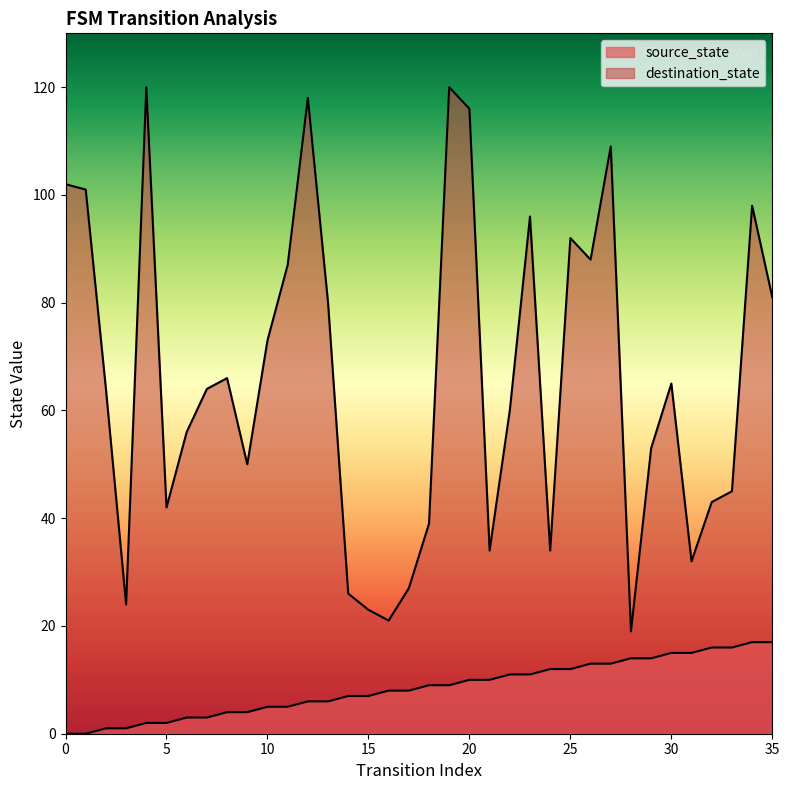

Which series has the largest total across all categories?

destination_state